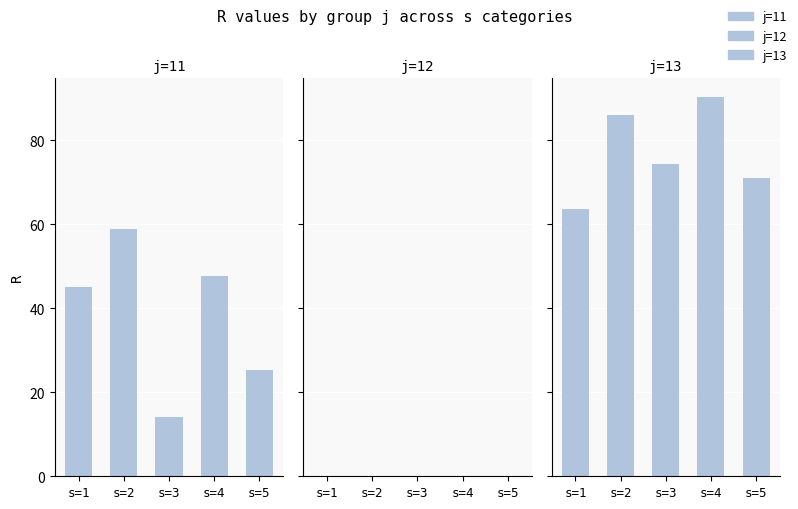

Reading right to left, what are all the values shown in this chart?

j=11: 25.2	47.7	14.1	58.9	45.2
j=12: 0.0	0.0	0.0	0.0	0.0
j=13: 71.1	90.3	74.4	86.1	63.6